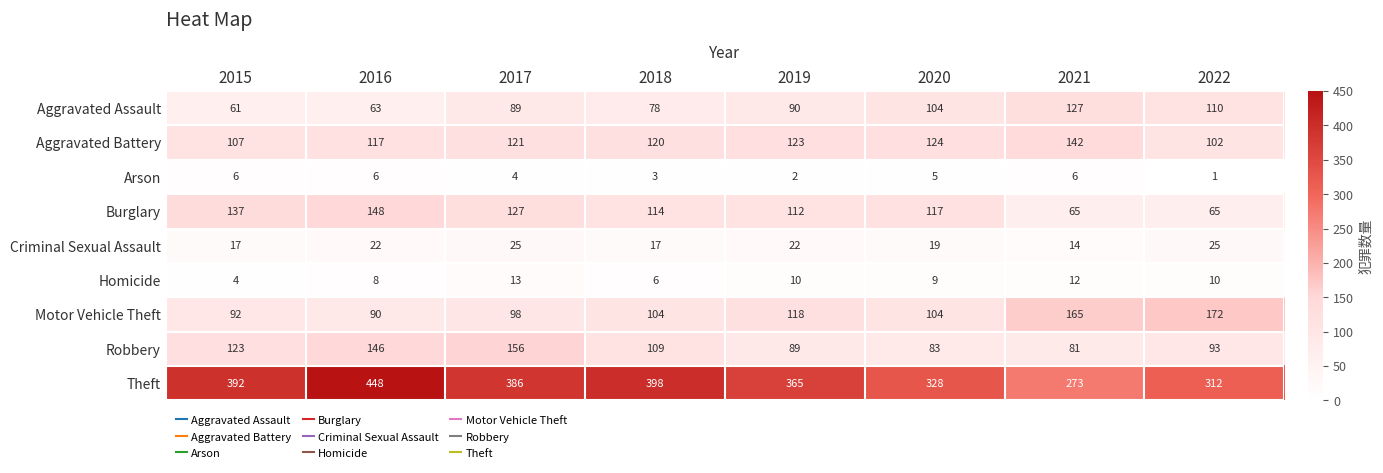

Between 2019 and 2021, which series saw the biggest shift?

Theft